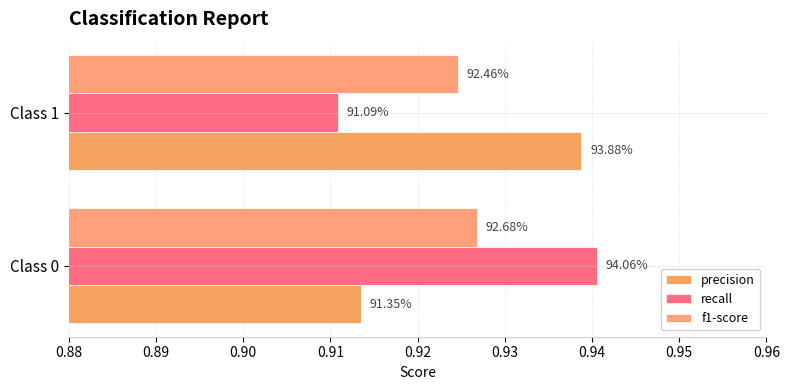

Rank the series by their maximum value, from highest to lowest.

recall, precision, f1-score